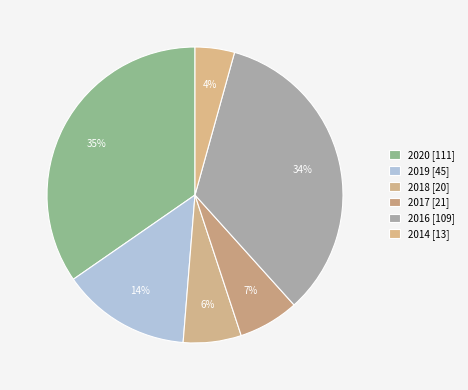

How many segments does this pie chart have?

6